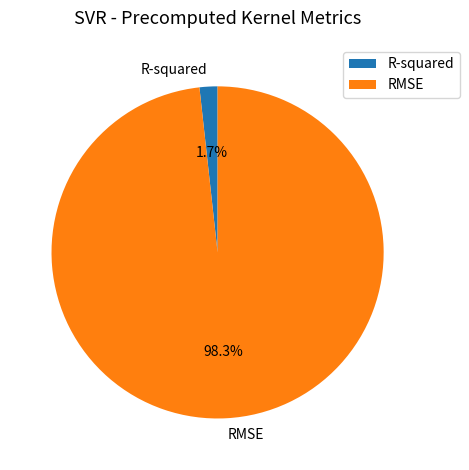

To the nearest percent, what is the difference between the largest and smallest slice percentages?

97%